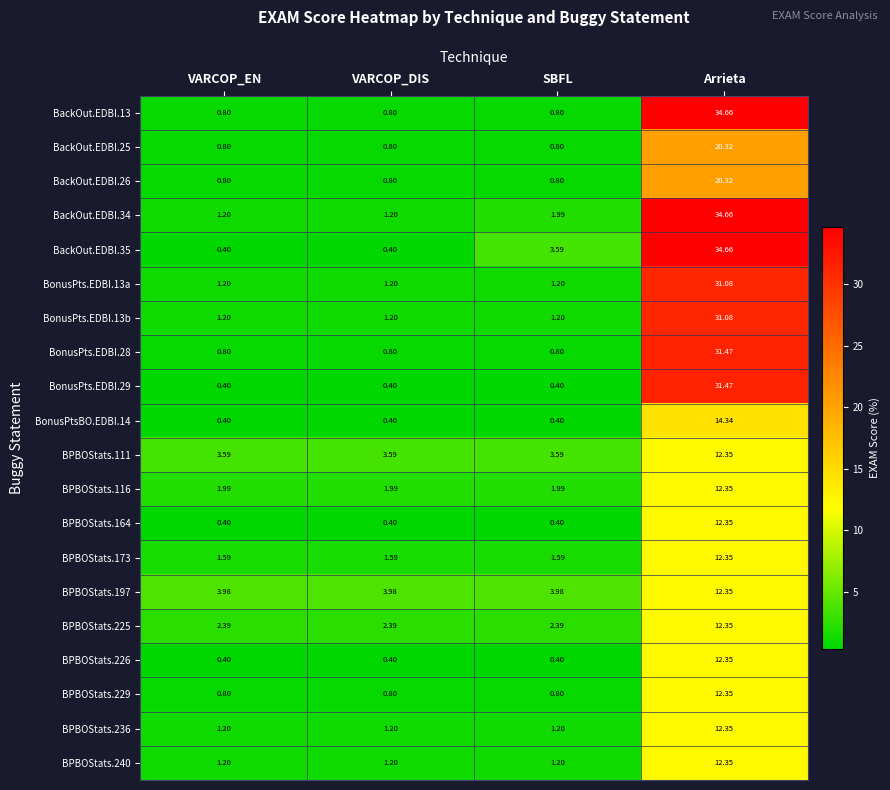

Is the value of BPBOStats.226 at SBFL greater than the value of BPBOStats.225 at VARCOP_EN?

No